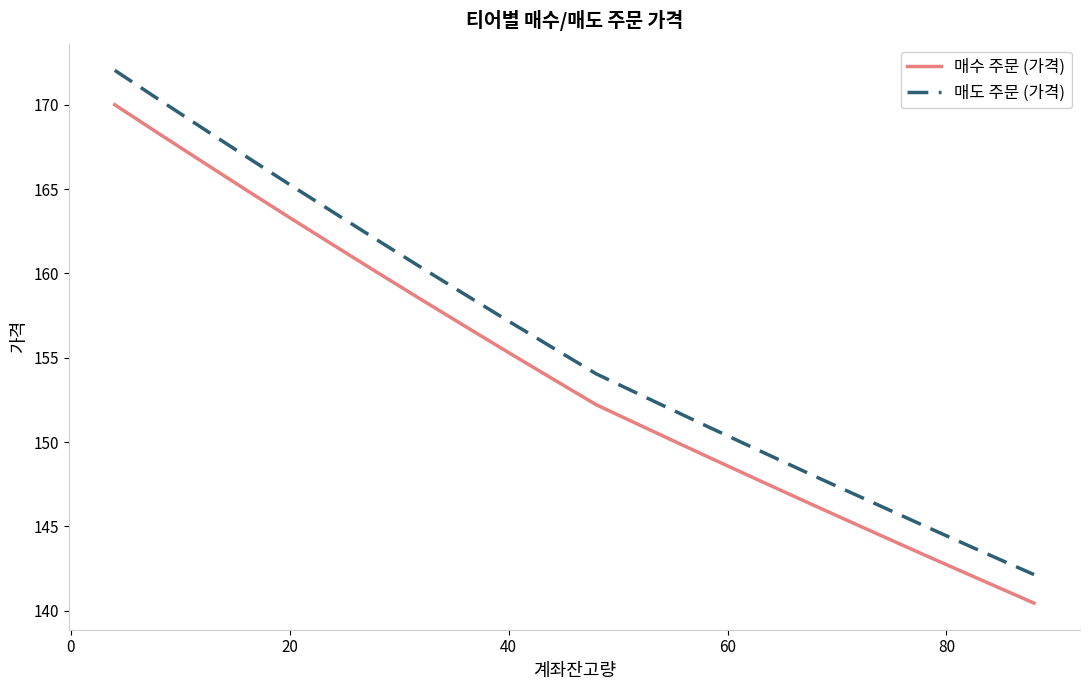

List the series in order of their peak value, highest first.

매도 주문 (가격), 매수 주문 (가격)